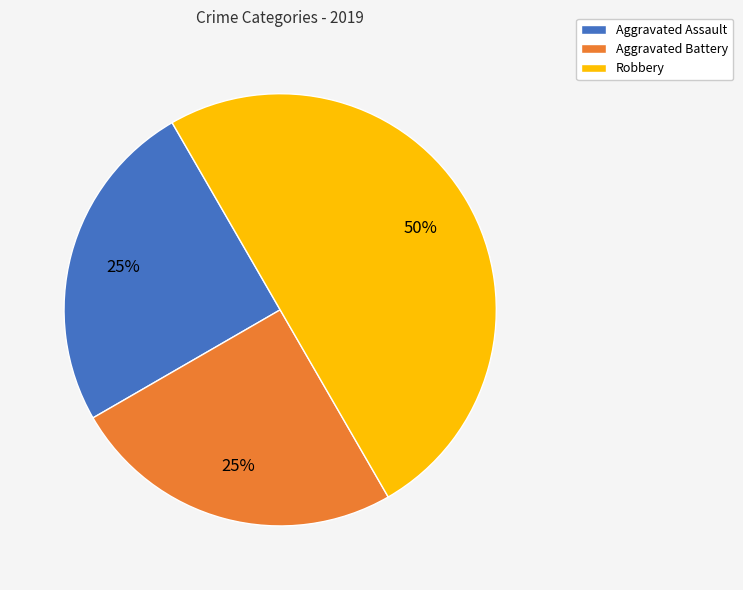

Approximately how many times larger is the value at Aggravated Battery compared to Robbery?

0.5